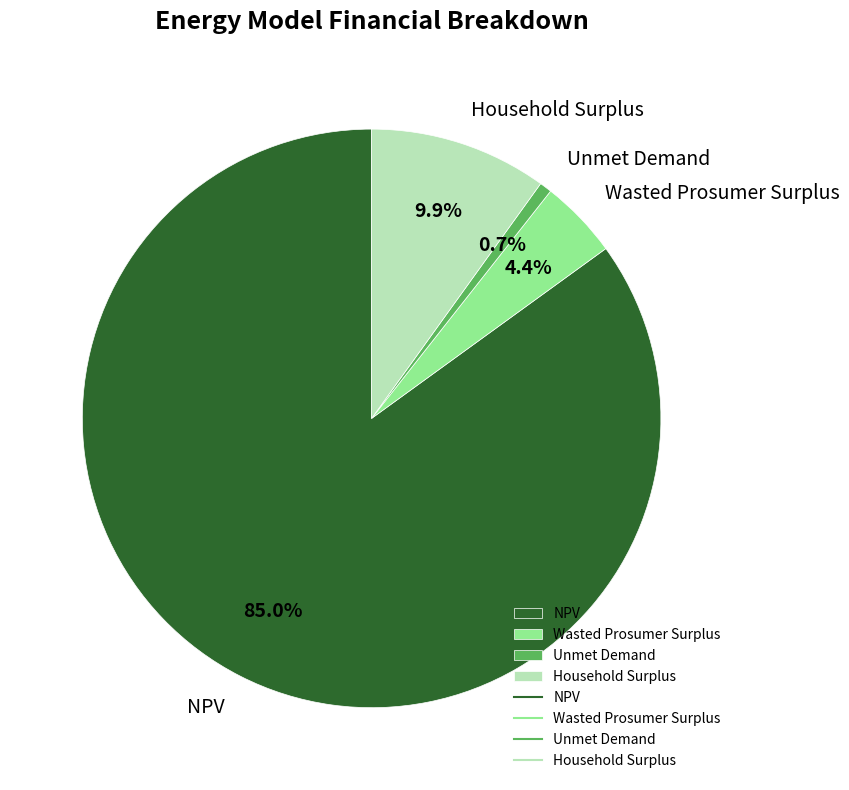

Do Household Surplus and NPV together represent more than half of the pie?

Yes